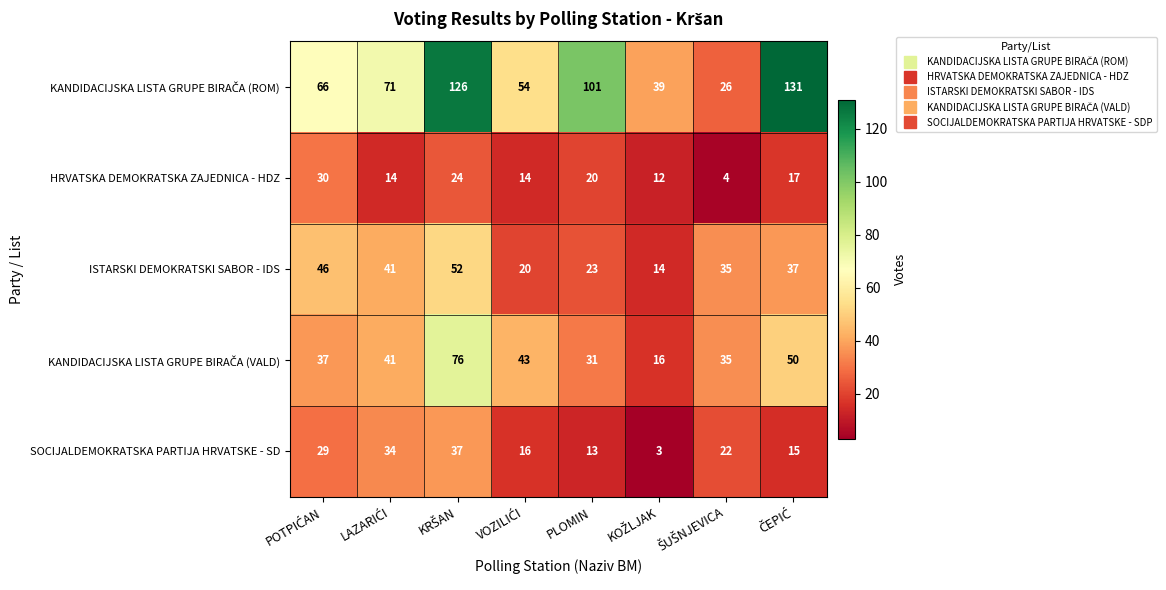

What is the difference between the second highest and minimum values in the SOCIJALDEMOKRATSKA PARTIJA HRVATSKE - SD series?

31